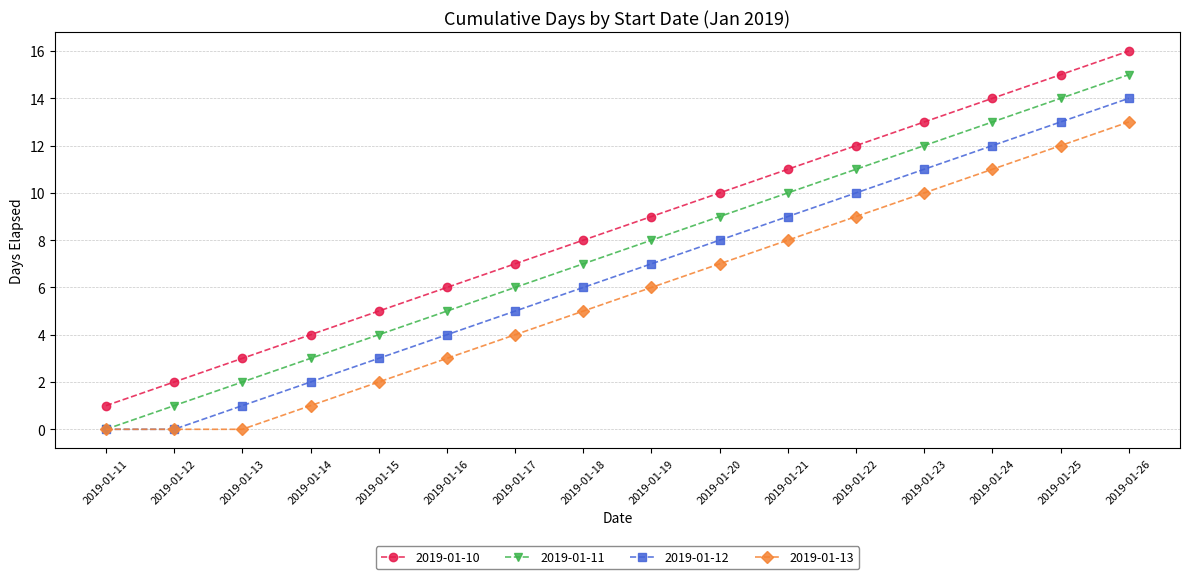

List the series in order of their overall mean, highest first.

2019-01-10, 2019-01-11, 2019-01-12, 2019-01-13